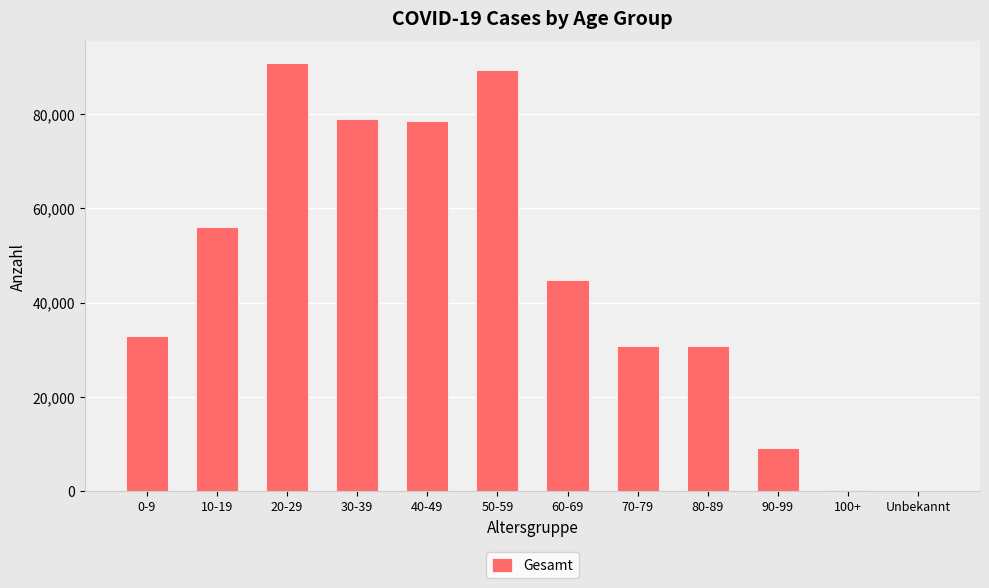

Where is the data nearest to the value 45514?

60-69